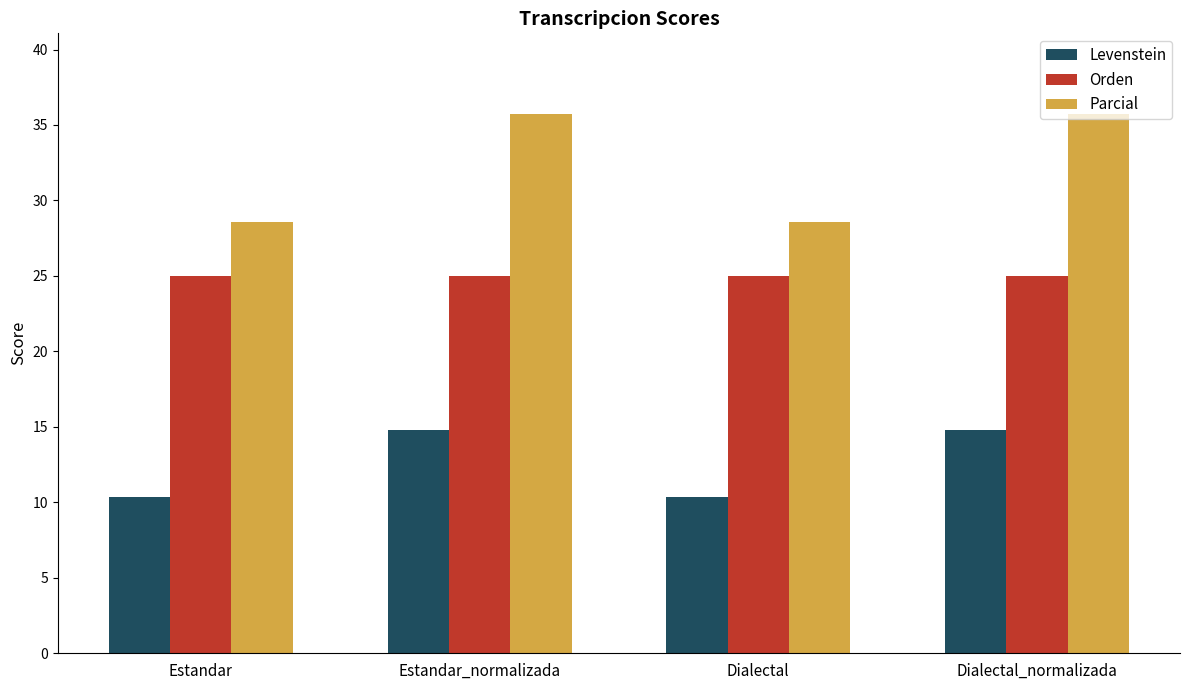

Is the value of Orden at Estandar_normalizada greater than the value of Levenstein at Estandar_normalizada?

Yes